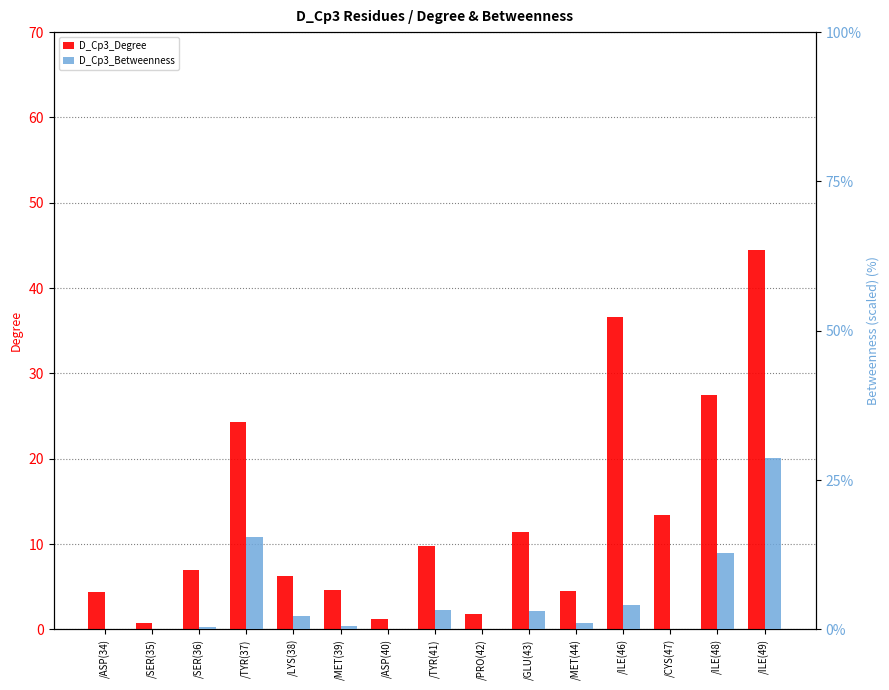

Rank the series by their maximum value, from lowest to highest.

D_Cp3_Betweenness, D_Cp3_Degree